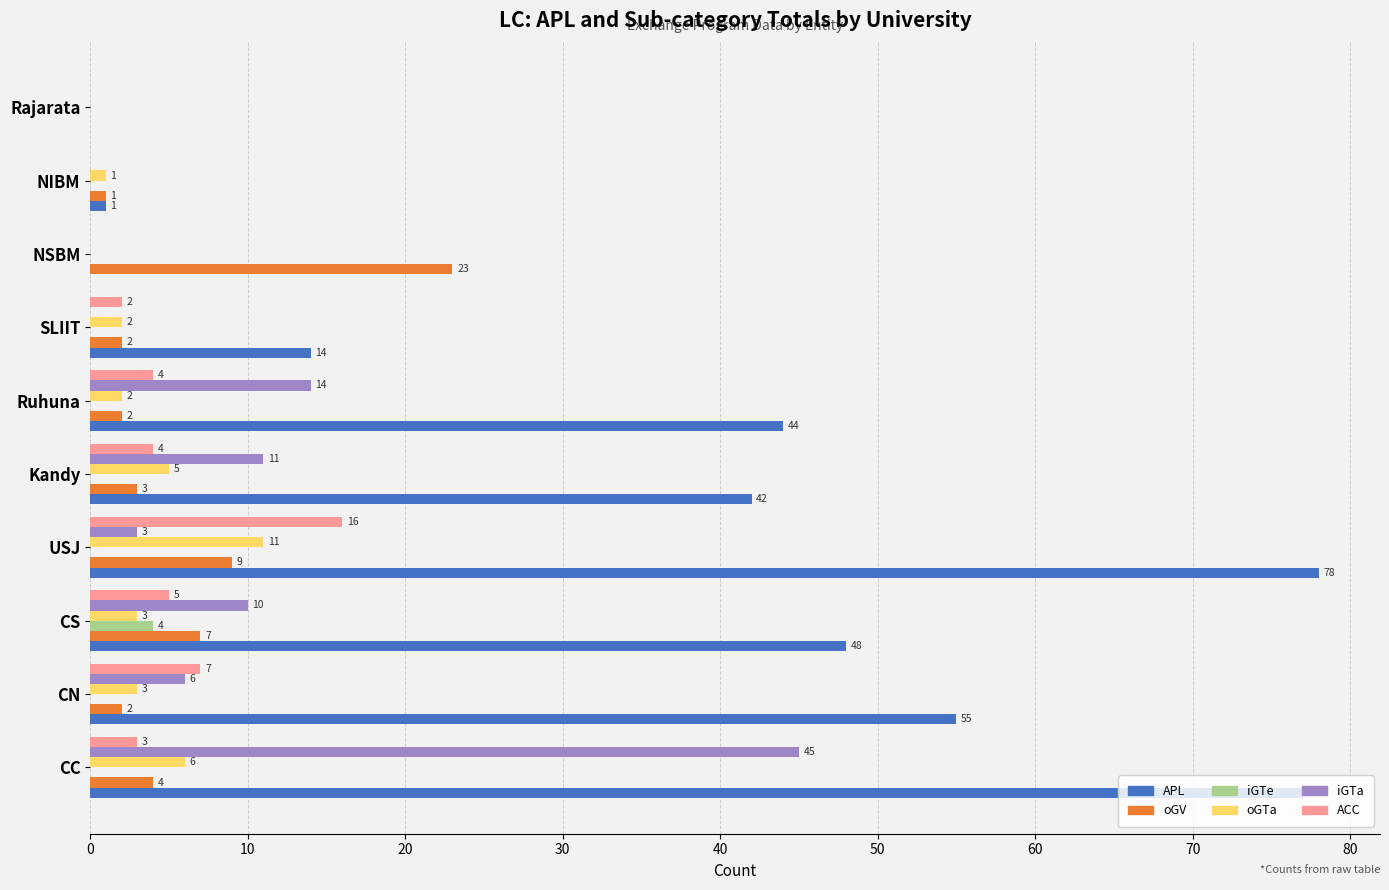

How many values in the iGTe series exceed 0?

1